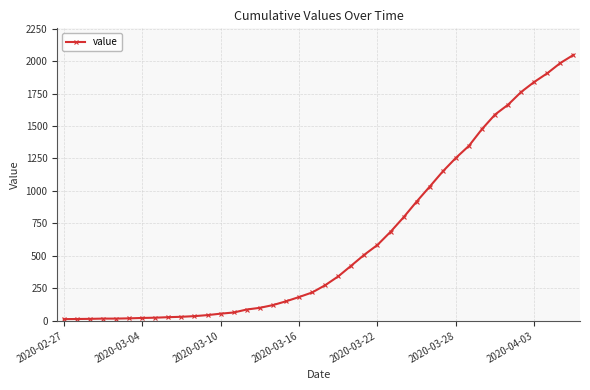

What is the sum of all values?

24843